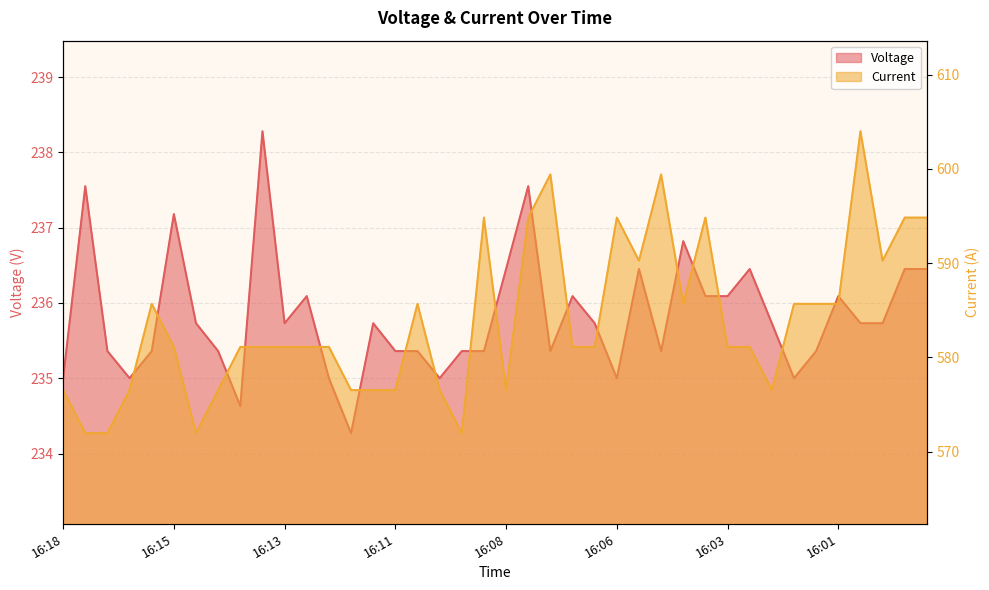

True or false: Current and Voltage cross at least once.

False